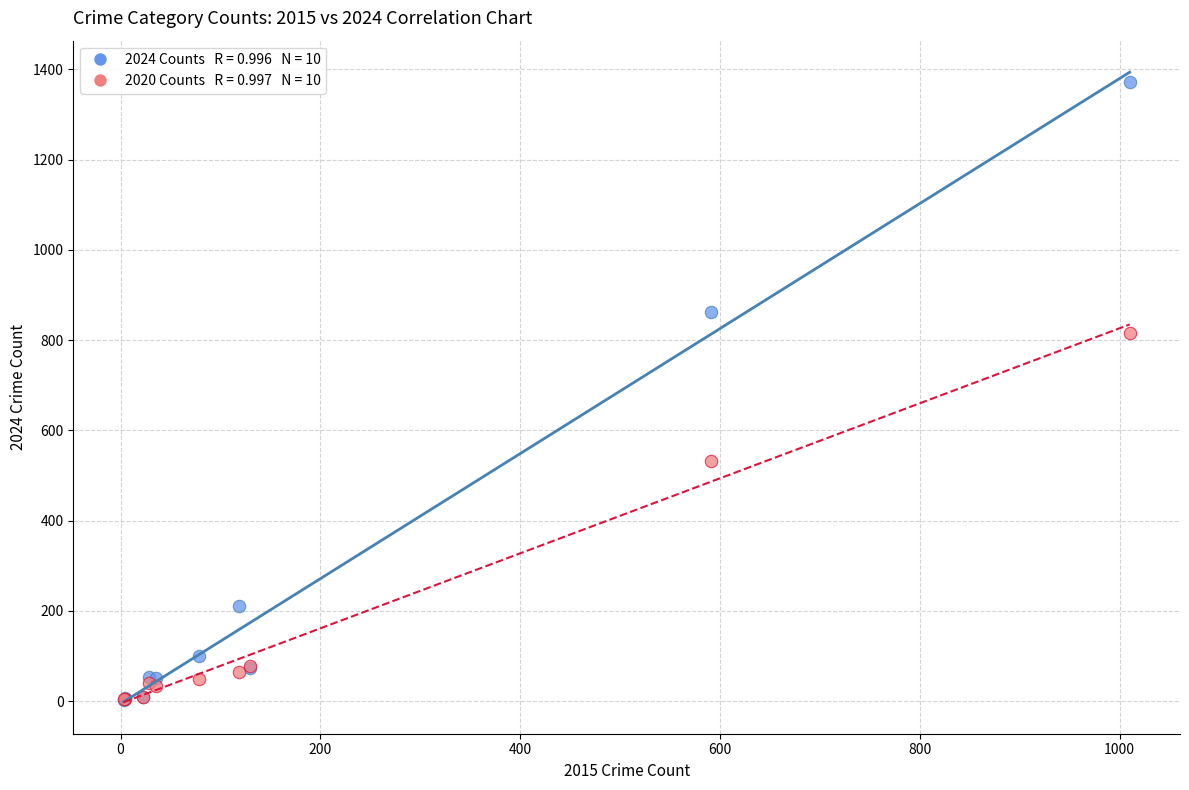

Across all series, what Y value is closest to 686?

815